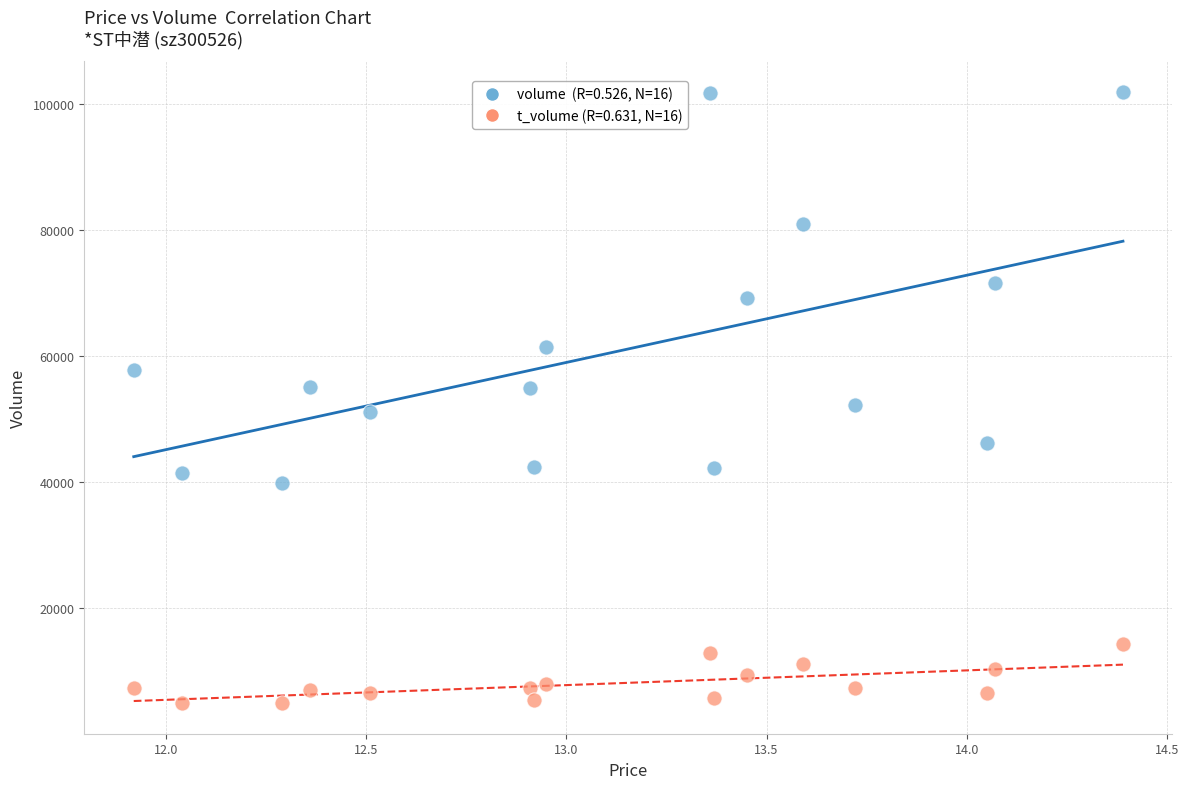

Across all data points, what is the range of Y values (max minus min)?

97110